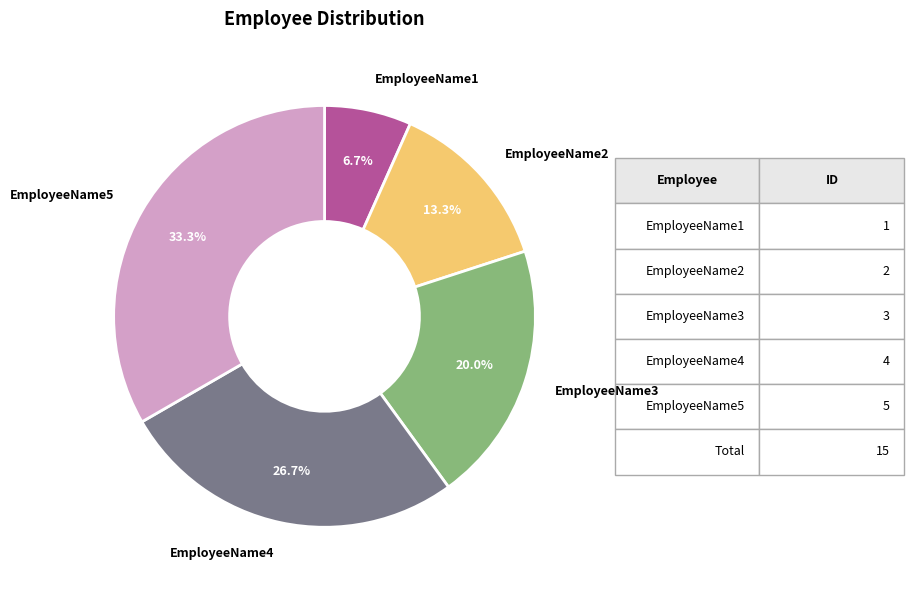

What is the ratio of the value at EmployeeName5 to the value at EmployeeName3?

1.7